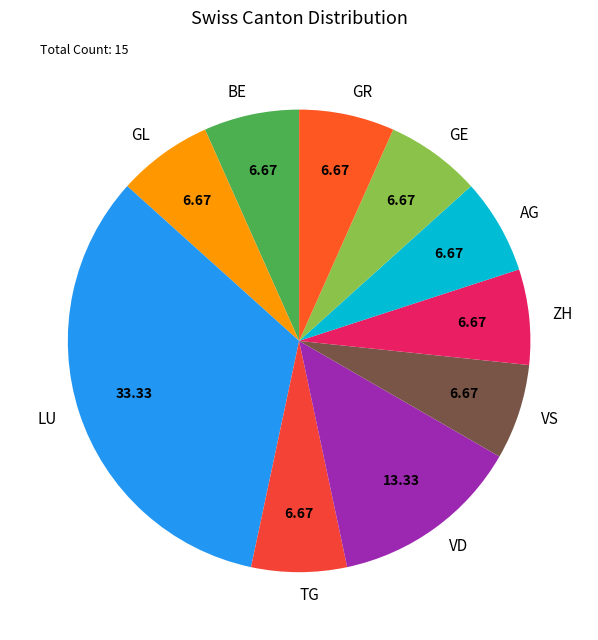

How many segments does this pie chart have?

10